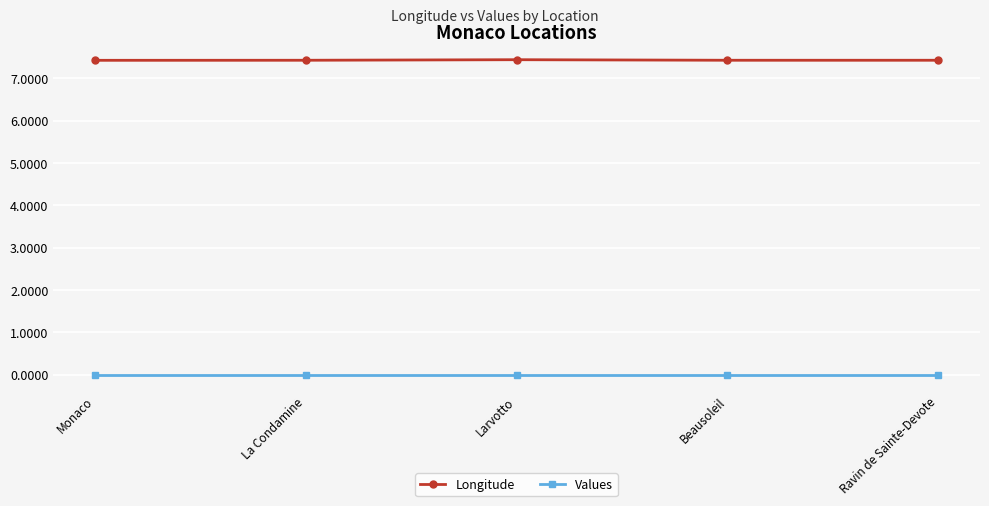

True or false: Values and Longitude cross at least once.

False